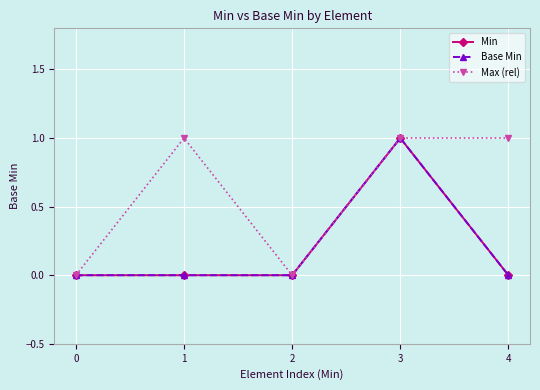

How many data points does each series have?

5